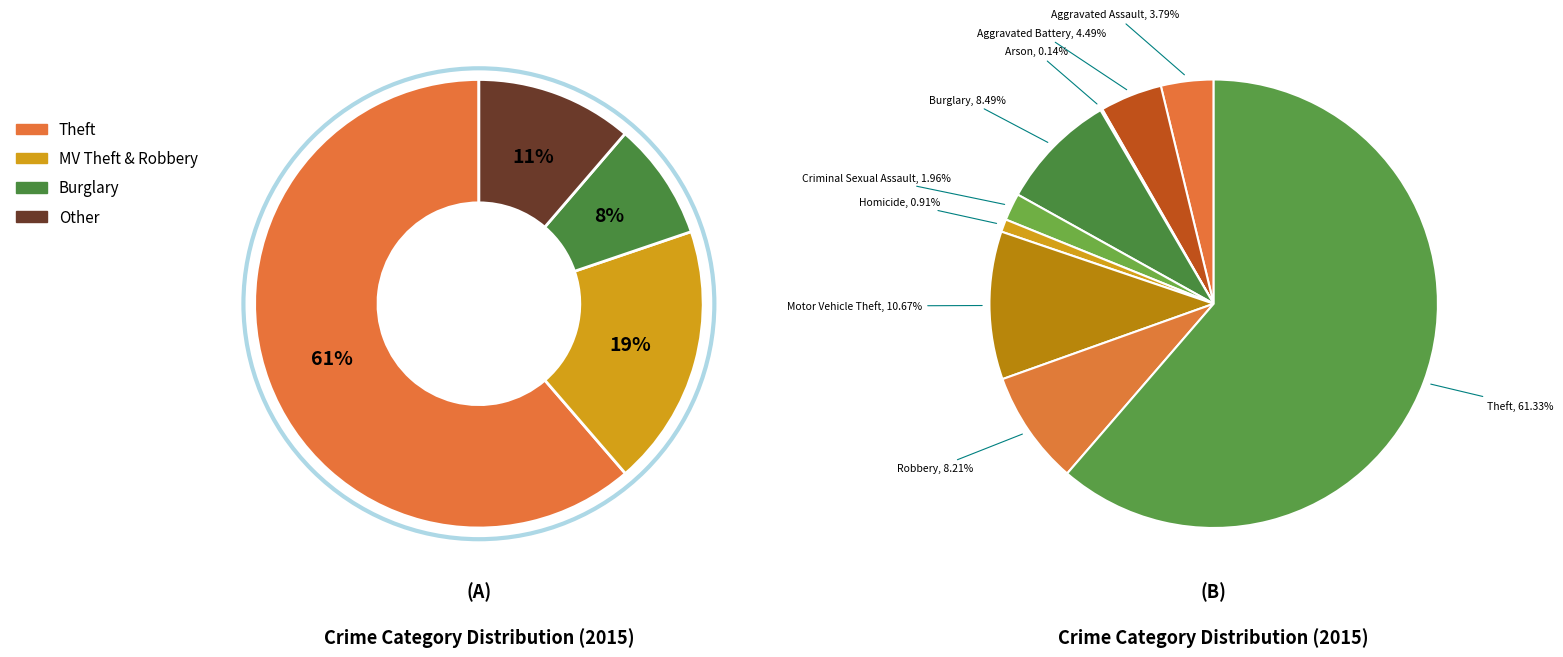

To the nearest percent, what is the difference between the Burglary and Aggravated Battery slice percentages?

4%